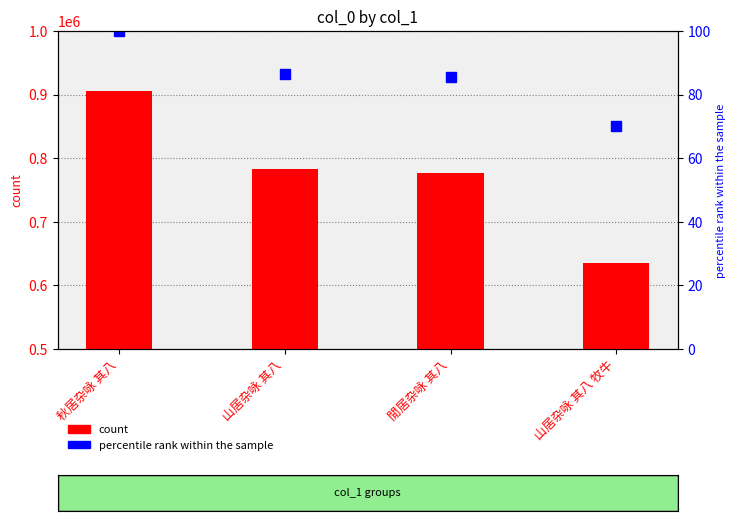

Reading left to right, what are all the values shown in this chart?

col_0: 906356.0	783736.0	776253.0	635702.0
percentile rank within the sample: 100.0	86.5	85.6	70.1